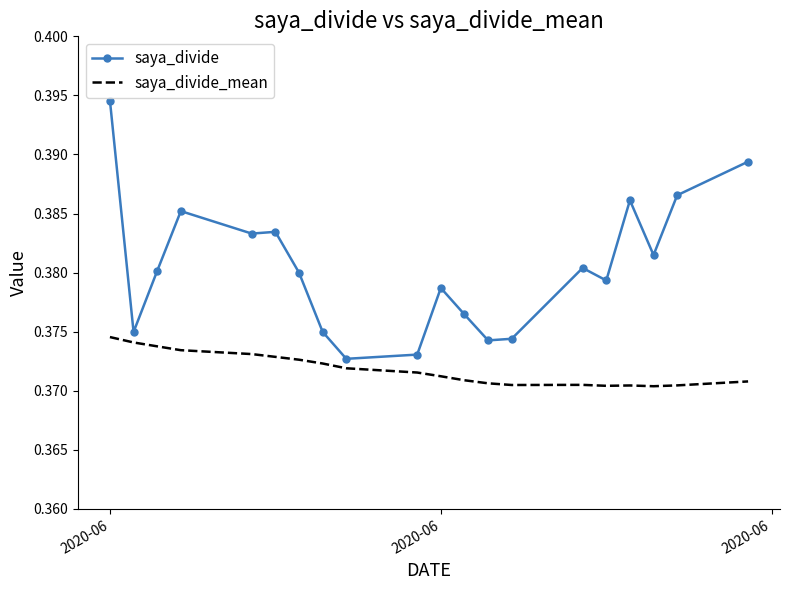

Which series has the largest total across all categories?

saya_divide